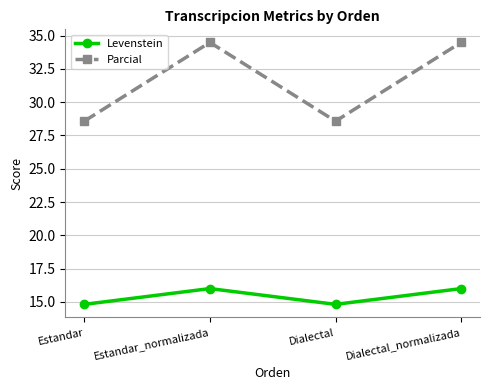

Reading left to right, what are all the values shown in this chart?

Levenstein: 14.8	16.0	14.8	16.0
Parcial: 28.6	34.5	28.6	34.5